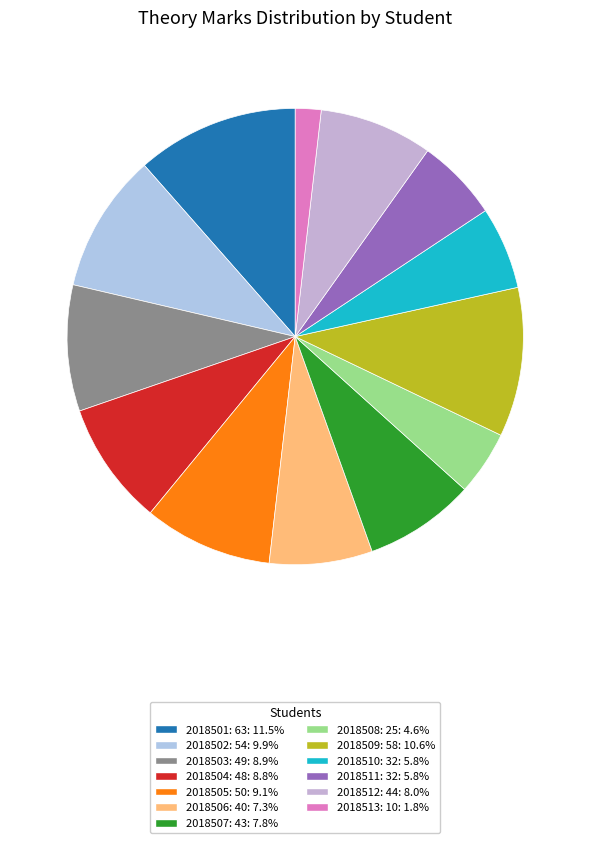

True or false: 2018505: 50 accounts for 2% of the total.

False